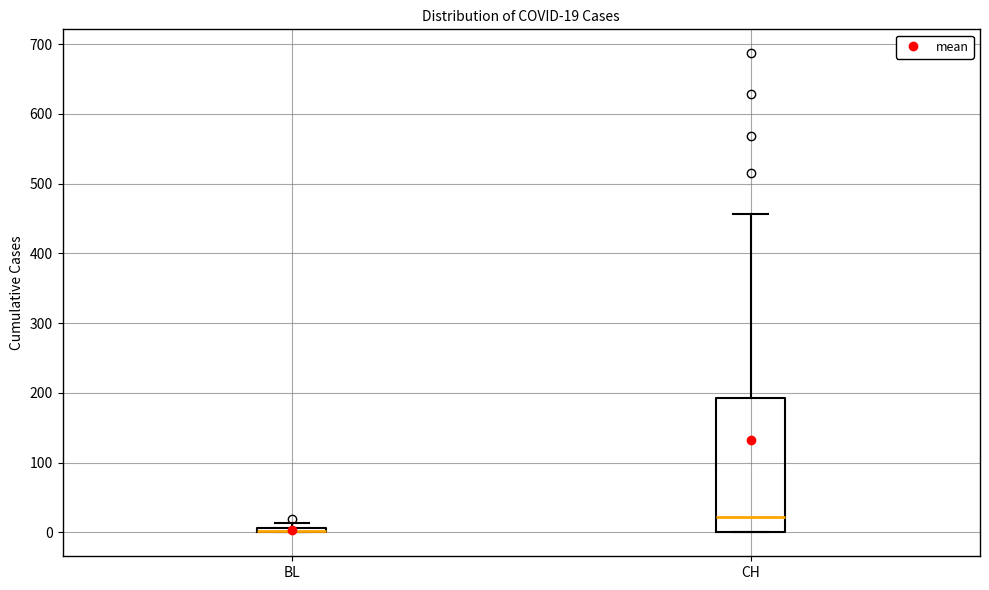

Which box is the tallest, from its lower edge to its upper edge?

CH